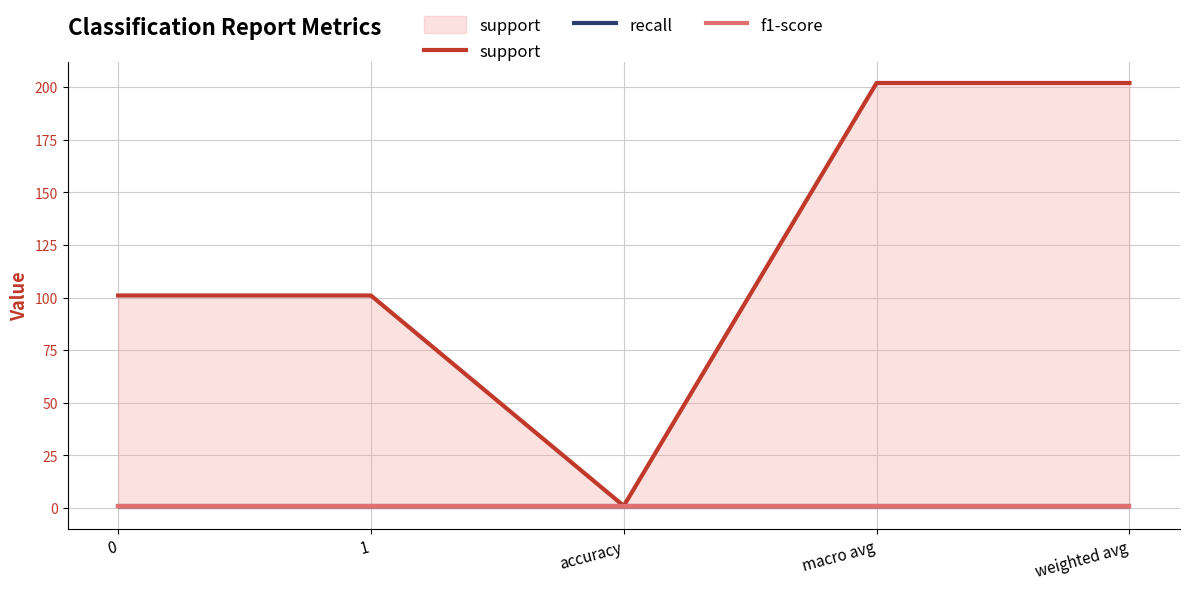

How many data points in support are less than 101?

1